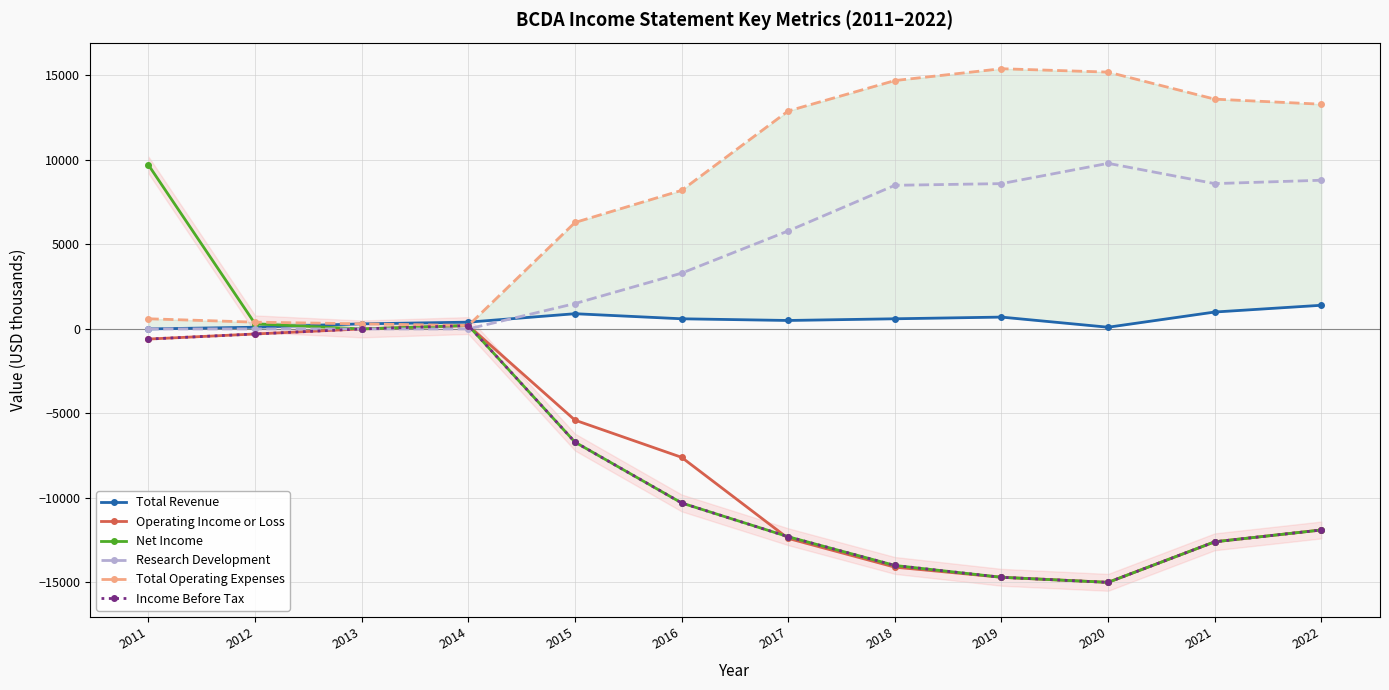

List the labels in order of Income Before Tax value, smallest first.

2020, 2019, 2018, 2021, 2017, 2022, 2016, 2015, 2011, 2012, 2013, 2014